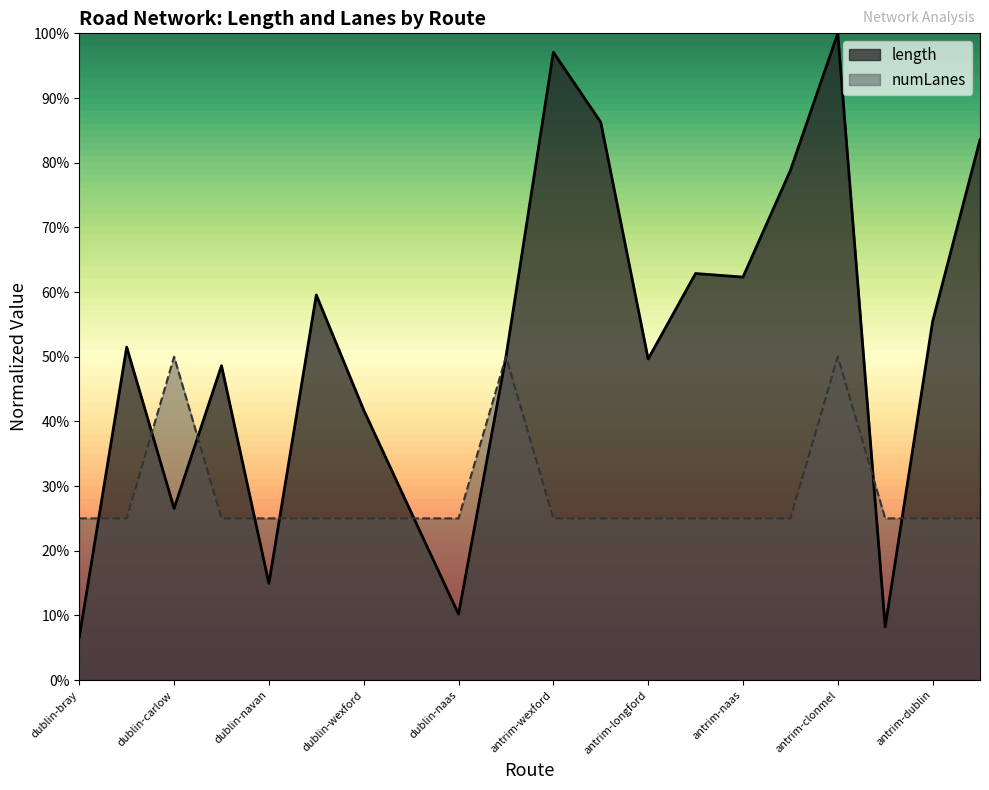

Which category has the lowest value in the length series?

dublin-bray